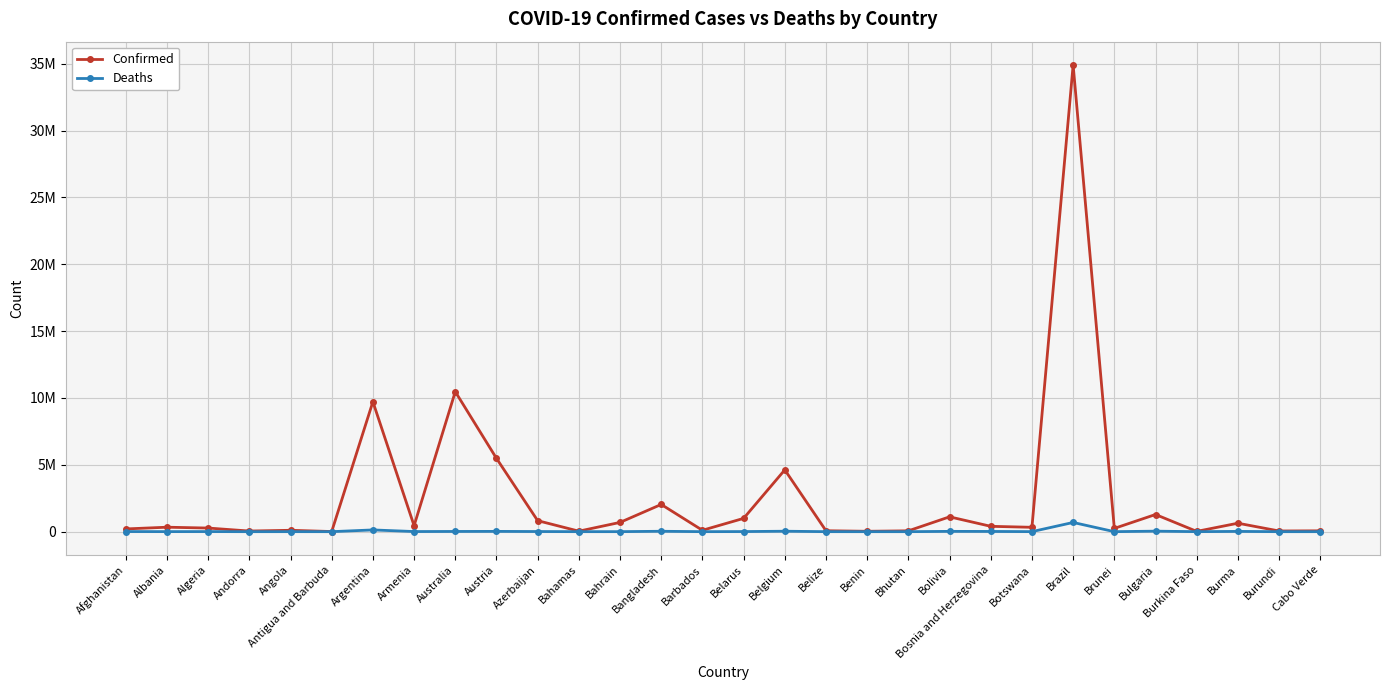

Is the value of Confirmed at Benin greater than the value of Deaths at Bhutan?

Yes